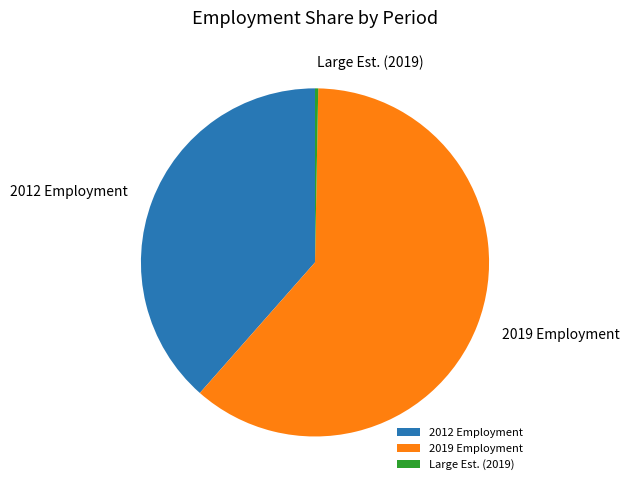

Is there any slice that represents more than half of the pie?

Yes